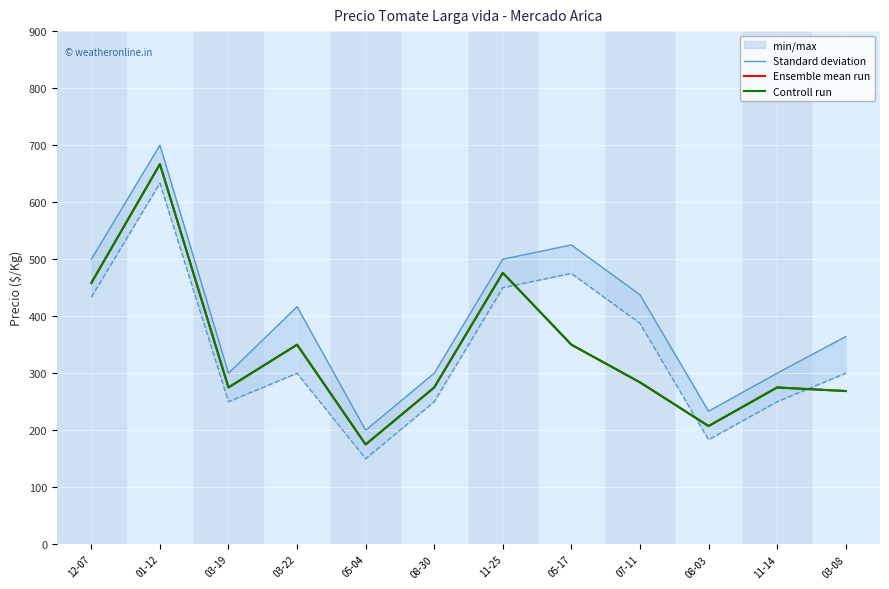

Which series has the widest spread of values?

Standard deviation